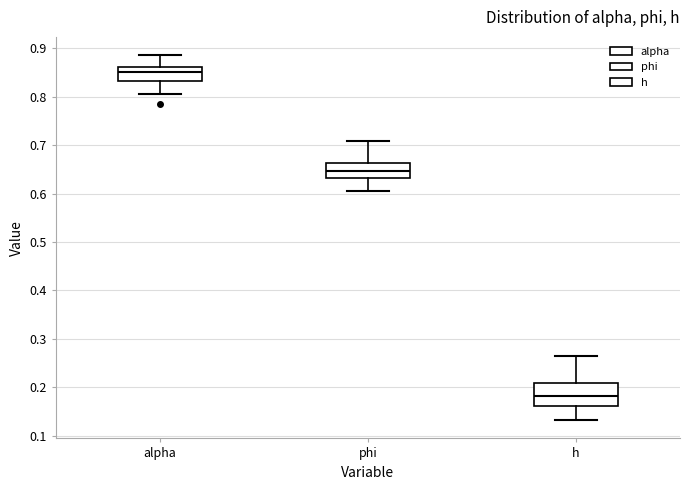

Reading left to right, transcribe this box plot: for each box, give where its median line is, the range the box spans, and where its two whiskers end, as read against the y-axis. The values are not printed on the chart, so give them approximately, as read against the axis.

alpha: median 0.85, box 0.83 to 0.86, whiskers 0.80 to 0.89
phi: median 0.65, box 0.63 to 0.66, whiskers 0.61 to 0.71
h: median 0.18, box 0.16 to 0.21, whiskers 0.13 to 0.26